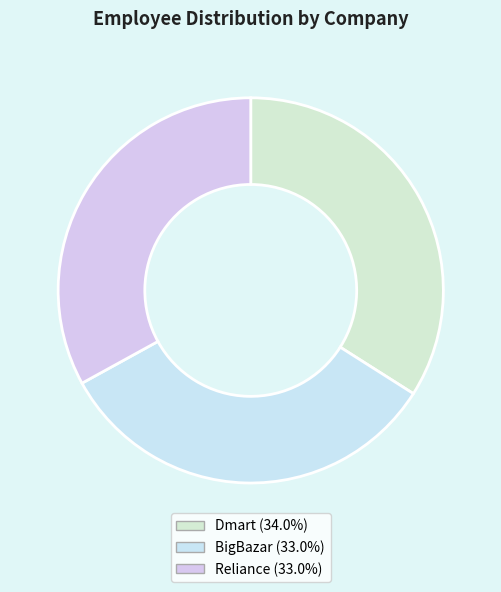

What is the largest slice in the pie chart?

Dmart